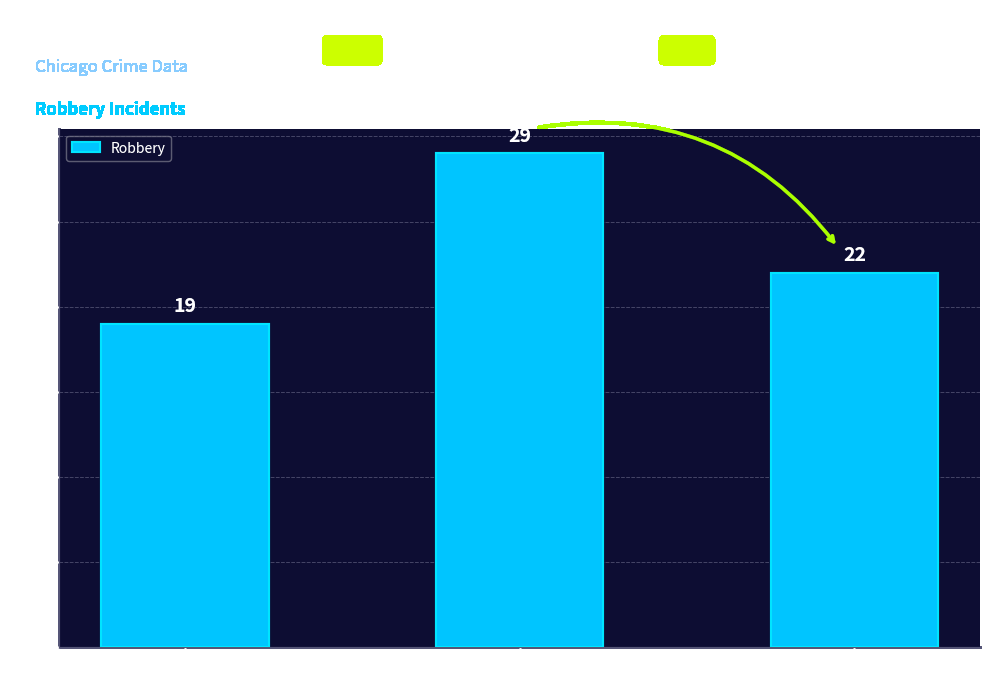

Reading left to right, list all the values displayed in this chart.

2015=19	2019=29	2023=22